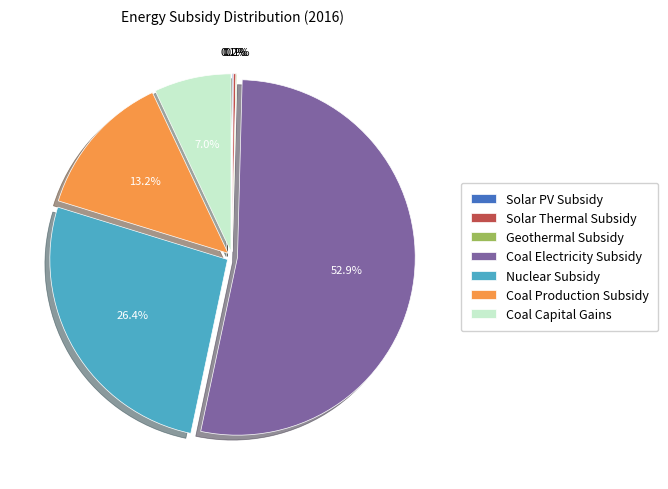

Between Nuclear Subsidy and Coal Electricity Subsidy, which is larger?

Coal Electricity Subsidy